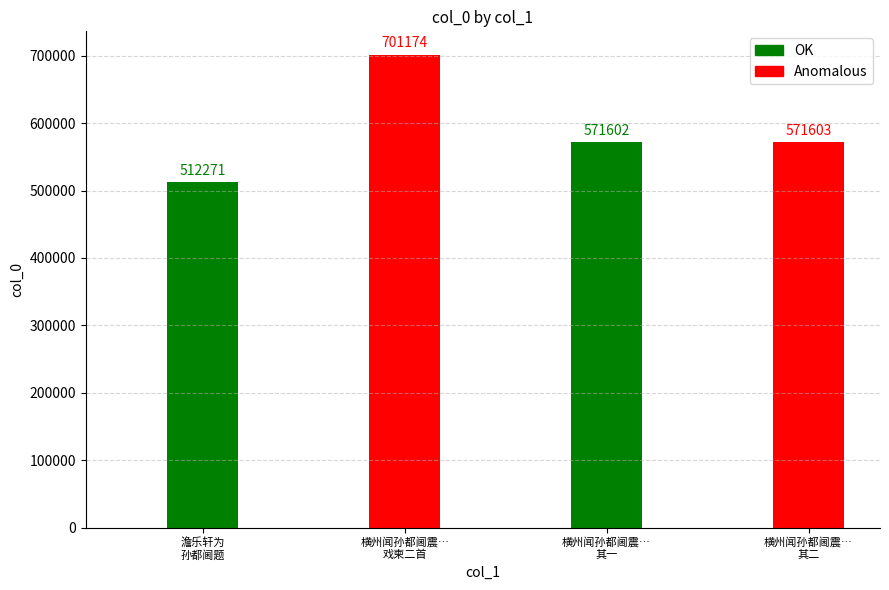

What is the greatest value displayed?

701174